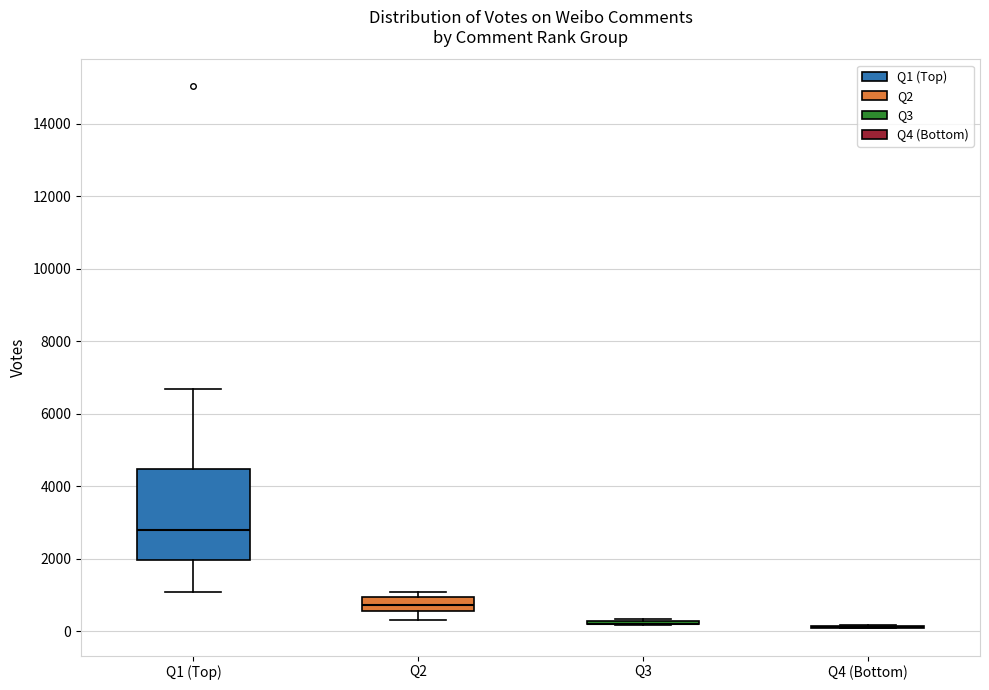

Reading left to right, read every box against the y-axis: the position of its median line, the range the box covers, and the ends of its whiskers. The values are not printed on the chart, so give them approximately, as read against the axis.

Q1 (Top): median 2800, box 2000 to 4400, whiskers 1000 to 6600
Q2: median 800, box 600 to 1000, whiskers 400 to 1000 (just above the box's upper edge)
Q3: box collapsed to a line at 200, whiskers 200 to 400
Q4 (Bottom): box collapsed to a line at 200, whiskers 0 to 200